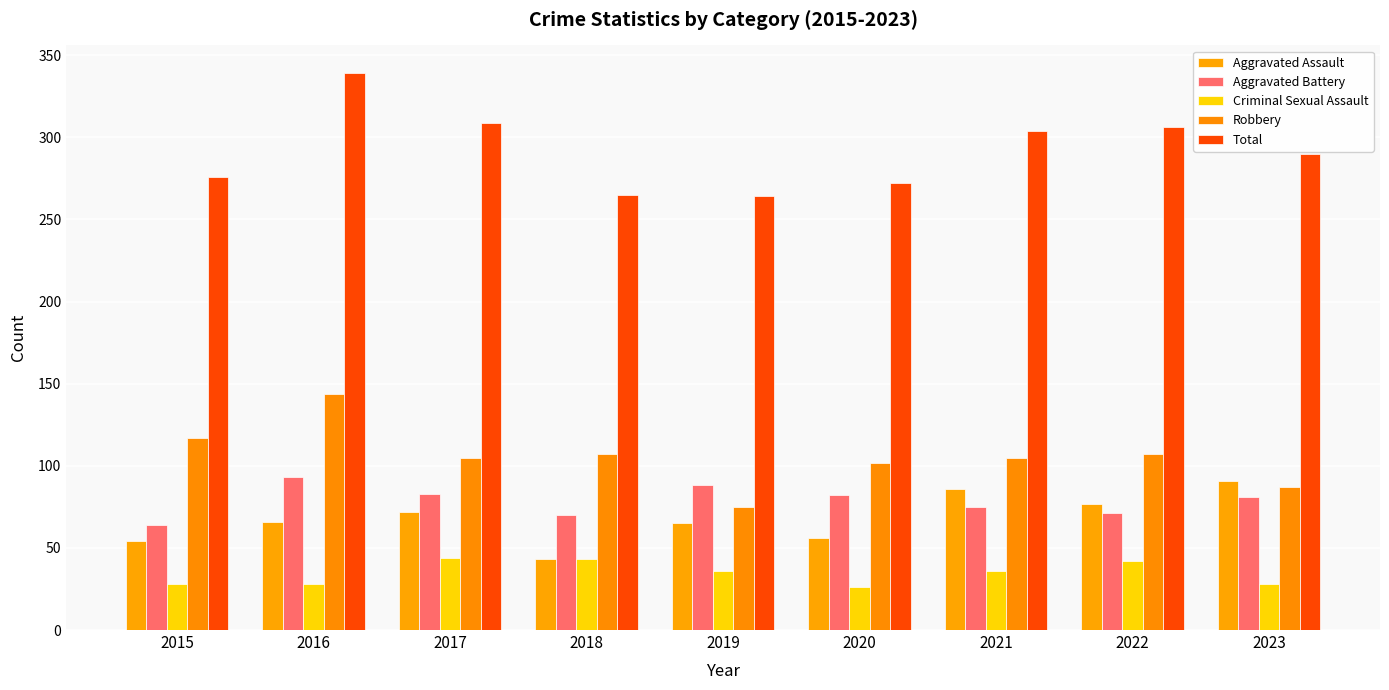

What is the average value of the Criminal Sexual Assault series?

35